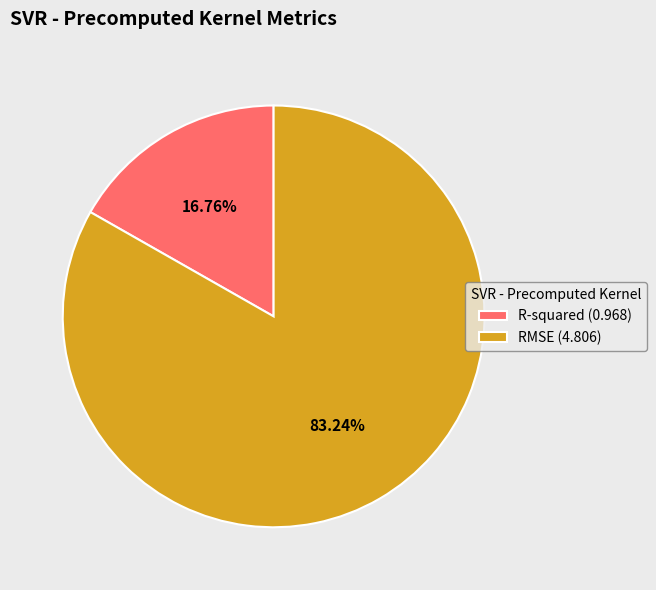

What percentage is NOT represented by R-squared?

83.2%